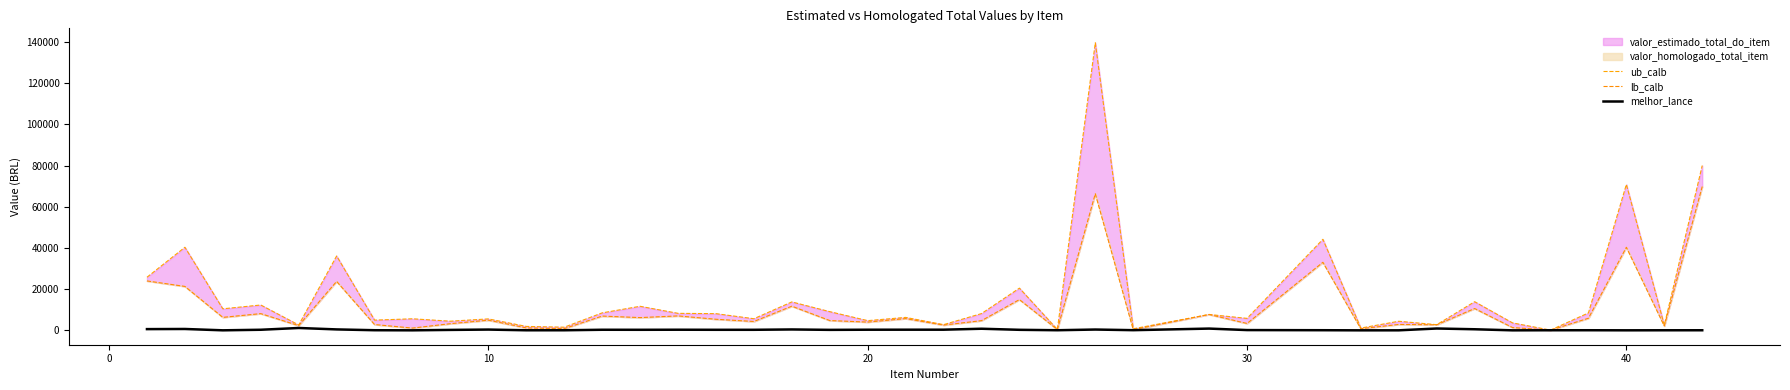

How many interior local valleys does the ub_calb series have?

15